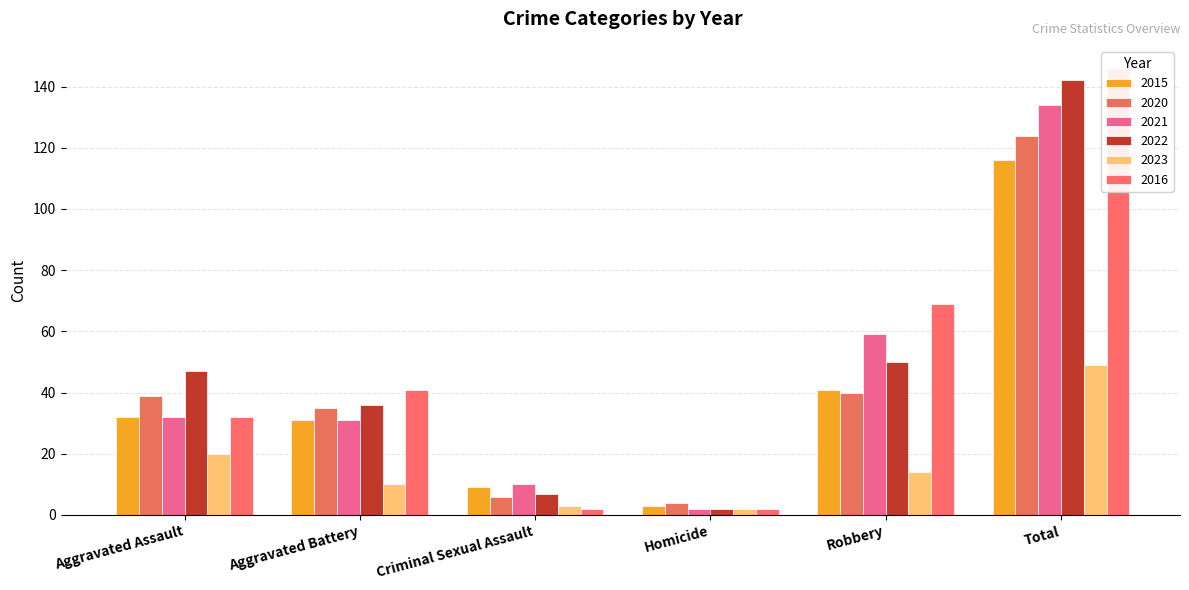

Rank the series by their maximum value, from lowest to highest.

2023, 2015, 2020, 2021, 2022, 2016